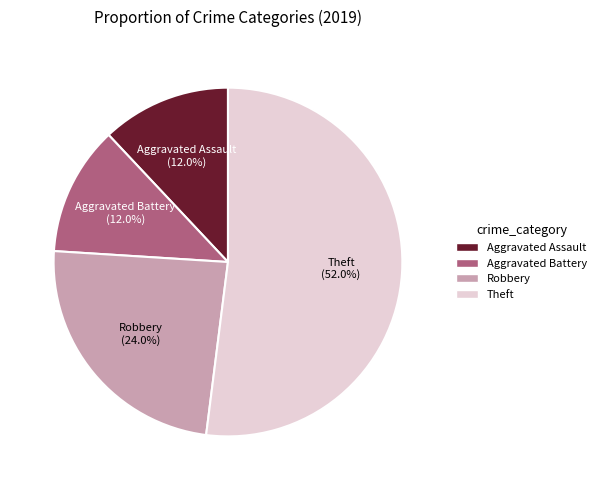

Between Theft and Robbery, which is larger?

Theft